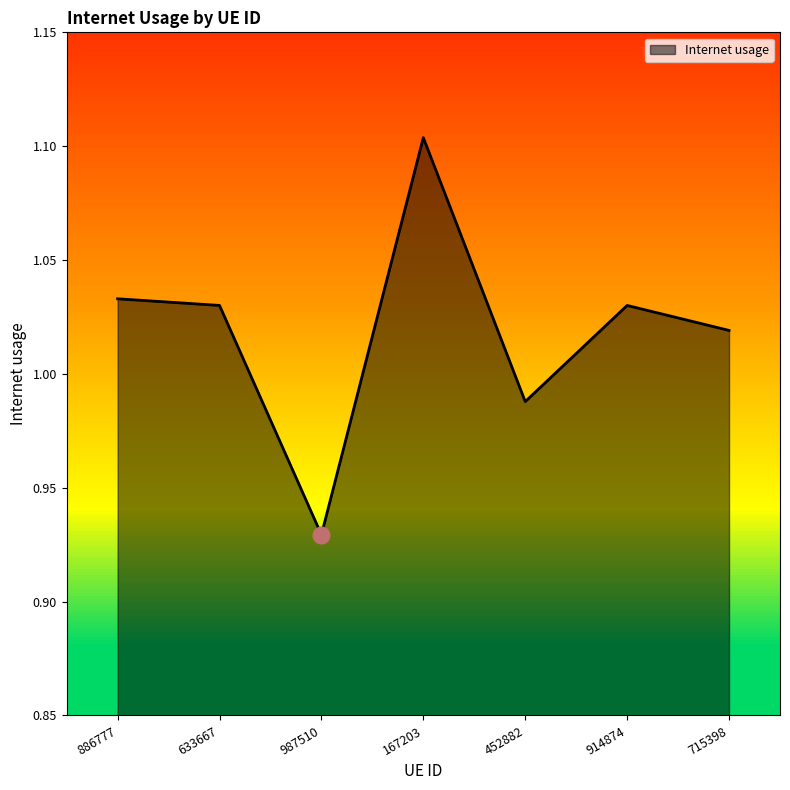

At which category does the chart reach its peak across all series?

167203